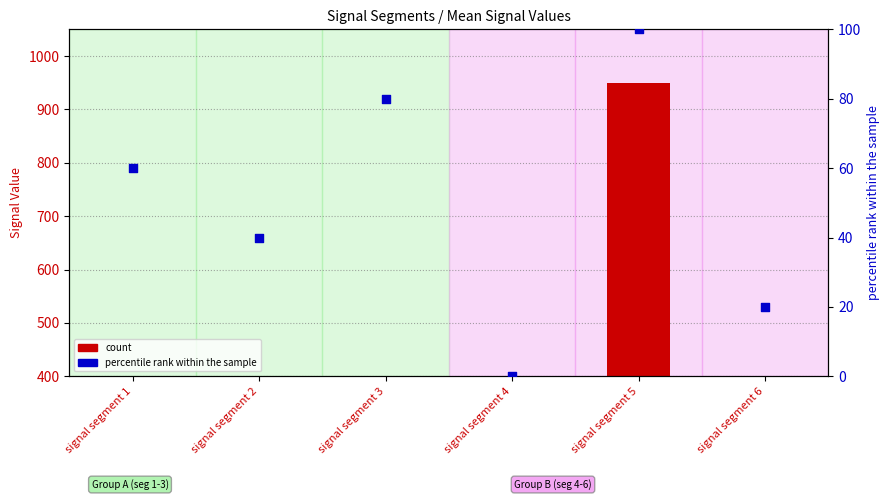

At which category is the sum across all series the highest?

signal segment 5